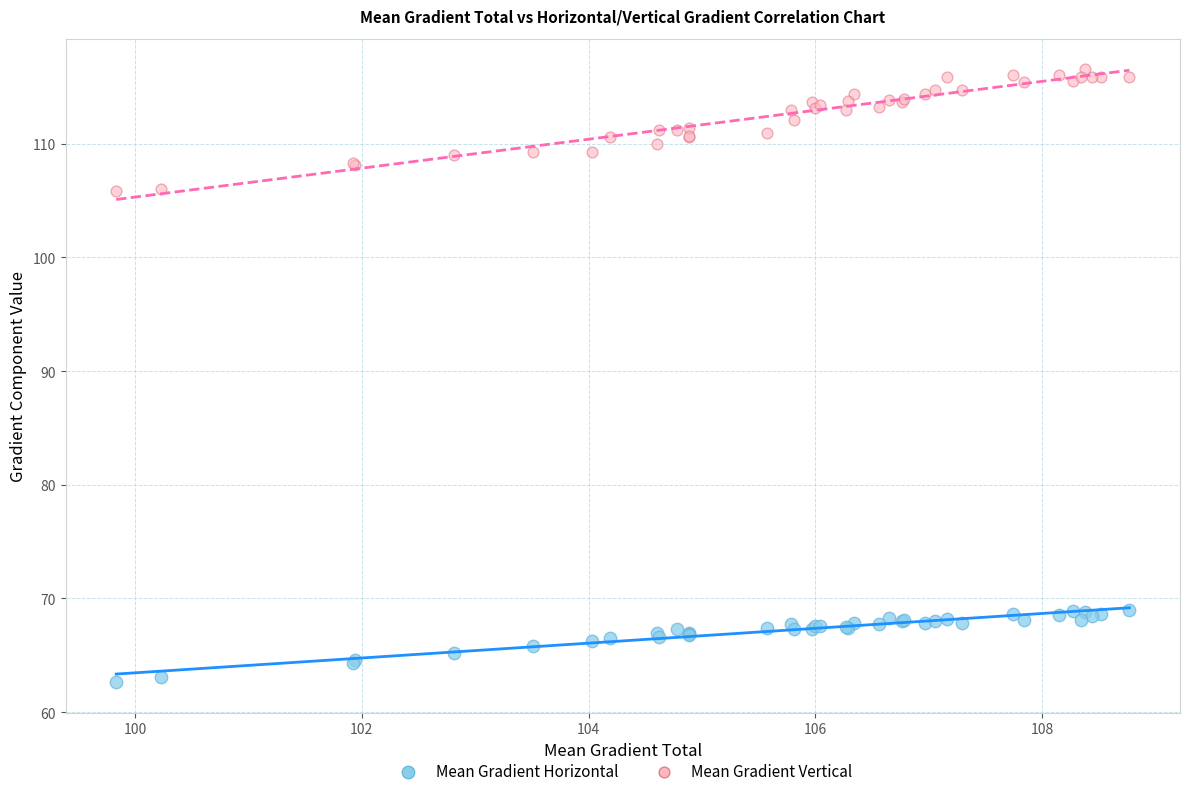

Which series has the widest spread of Y values?

Mean Gradient Vertical